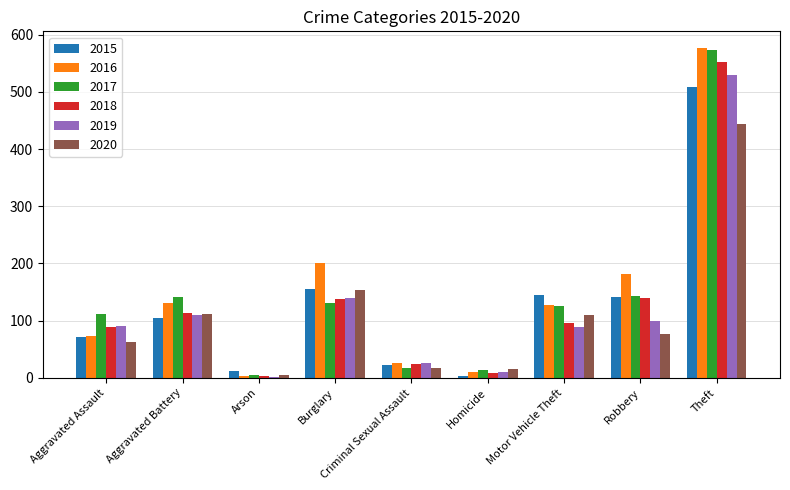

What is the average value of the 2017 series?

140